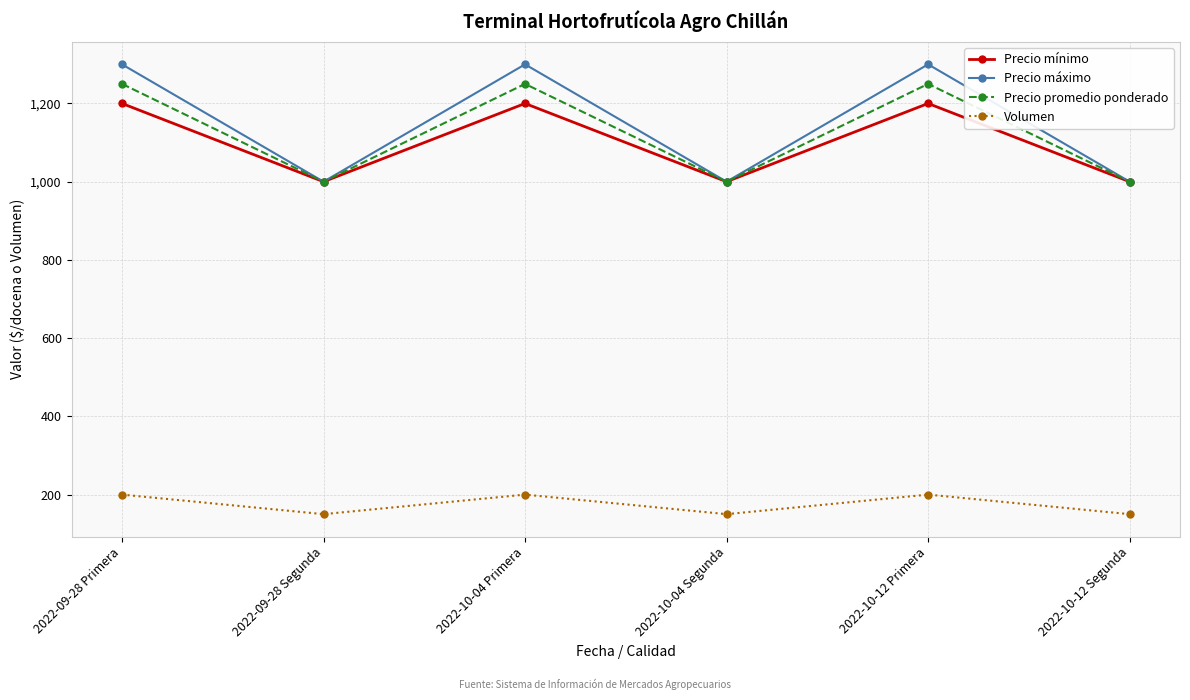

Reading left to right, transcribe all the data shown in this chart.

Precio mínimo: 2022-09-28 Primera=1200	2022-09-28 Segunda=1000	2022-10-04 Primera=1200	2022-10-04 Segunda=1000	2022-10-12 Primera=1200	2022-10-12 Segunda=1000
Precio máximo: 2022-09-28 Primera=1300	2022-09-28 Segunda=1000	2022-10-04 Primera=1300	2022-10-04 Segunda=1000	2022-10-12 Primera=1300	2022-10-12 Segunda=1000
Precio promedio ponderado: 2022-09-28 Primera=1250	2022-09-28 Segunda=1000	2022-10-04 Primera=1250	2022-10-04 Segunda=1000	2022-10-12 Primera=1250	2022-10-12 Segunda=1000
Volumen: 2022-09-28 Primera=200	2022-09-28 Segunda=150	2022-10-04 Primera=200	2022-10-04 Segunda=150	2022-10-12 Primera=200	2022-10-12 Segunda=150